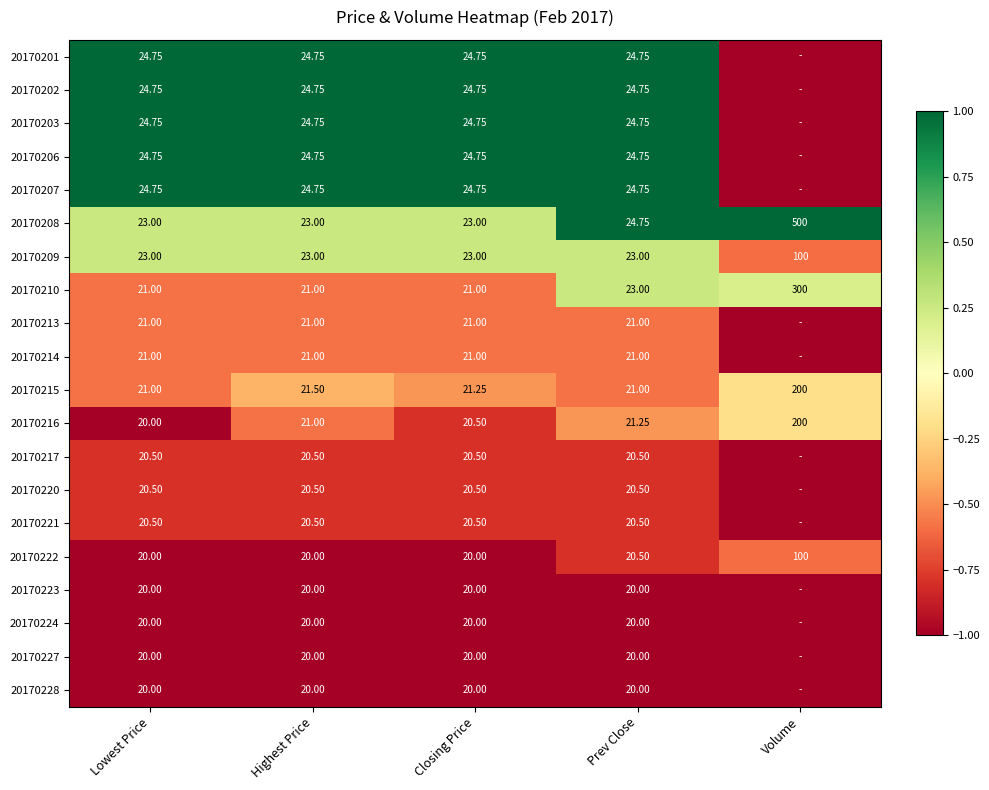

Is the value of 20170203 at Lowest Price greater than the value of 20170222 at Prev Close?

Yes